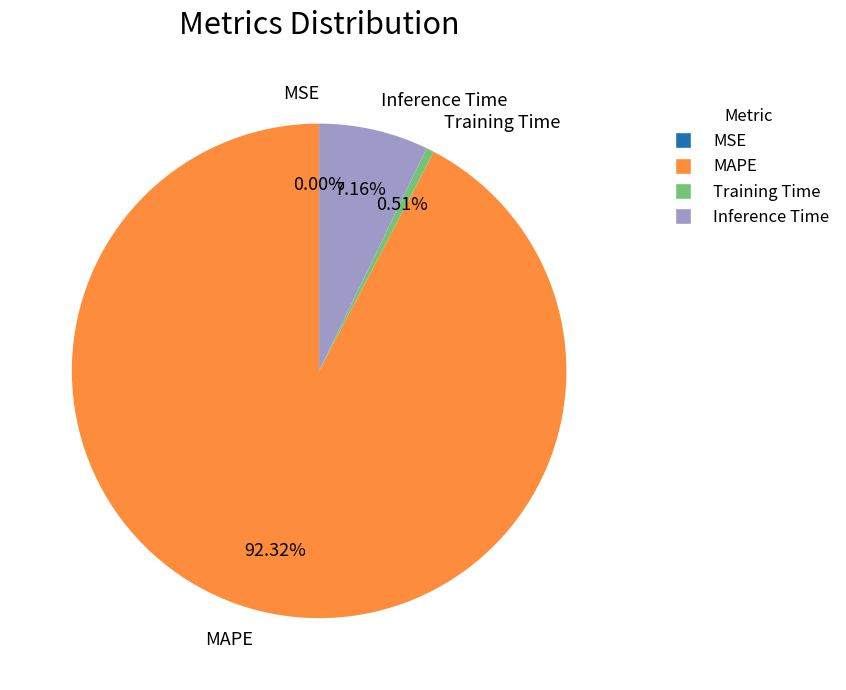

Is it true that Training Time is 14% of the pie?

False